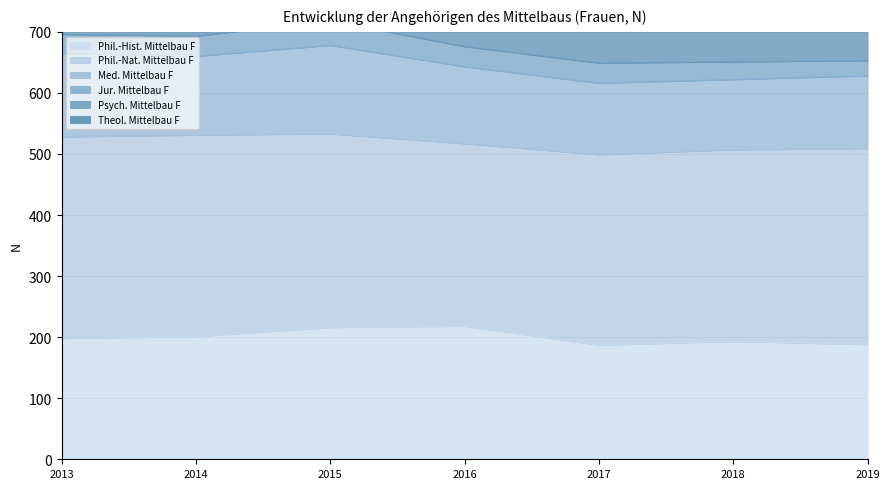

Reading left to right, list all the values displayed in this chart.

Phil.-Hist. Mittelbau F: 2013=198	2014=201	2015=216	2016=218	2017=187	2018=193	2019=188
Phil.-Nat. Mittelbau F: 2013=330	2014=330	2015=317	2016=299	2017=312	2018=314	2019=321
Med. Mittelbau F: 2013=137	2014=129	2015=145	2016=126	2017=117	2018=115	2019=119
Jur. Mittelbau F: 2013=31	2014=33	2015=40	2016=33	2017=33	2018=29	2019=25
Psych. Mittelbau F: 2013=54	2014=53	2015=51	2016=54	2017=61	2018=60	2019=54
Theol. Mittelbau F: 2013=14	2014=16	2015=20	2016=21	2017=14	2018=17	2019=13